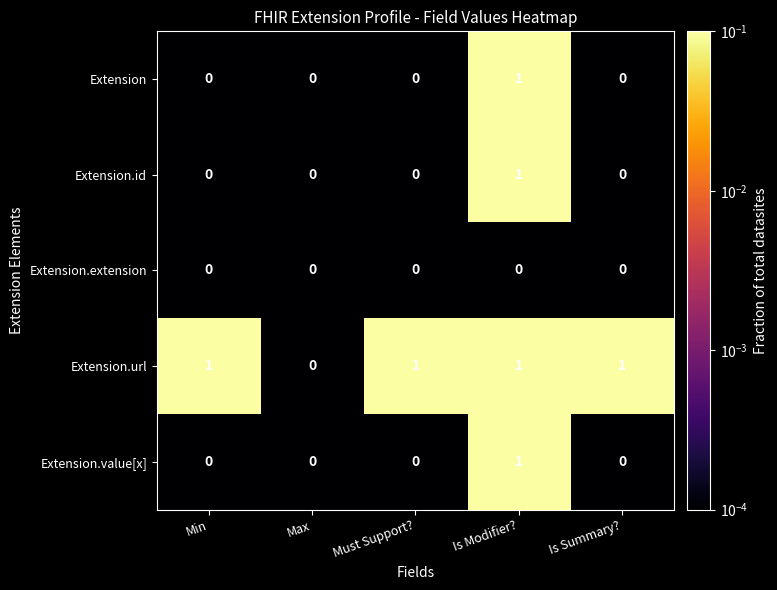

Reading right to left, transcribe all the data shown in this chart.

Extension: 0	1	0	0	0
Extension.id: 0	1	0	0	0
Extension.extension: 0	0	0	0	0
Extension.url: 1	1	1	0	1
Extension.value[x]: 0	1	0	0	0